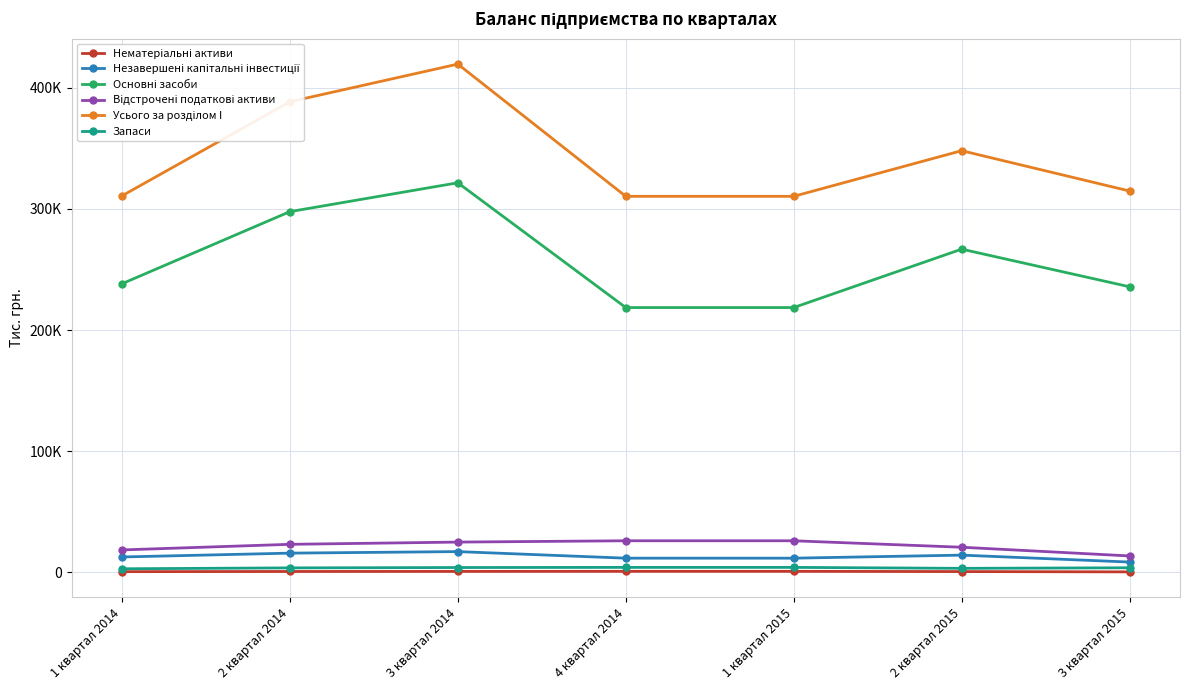

Which series changed the most between 4 квартал 2014 and 1 квартал 2015?

Нематеріальні активи